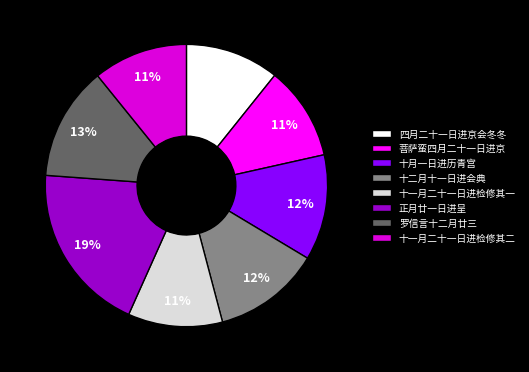

Which category has the biggest portion of the pie?

正月廿一日进呈